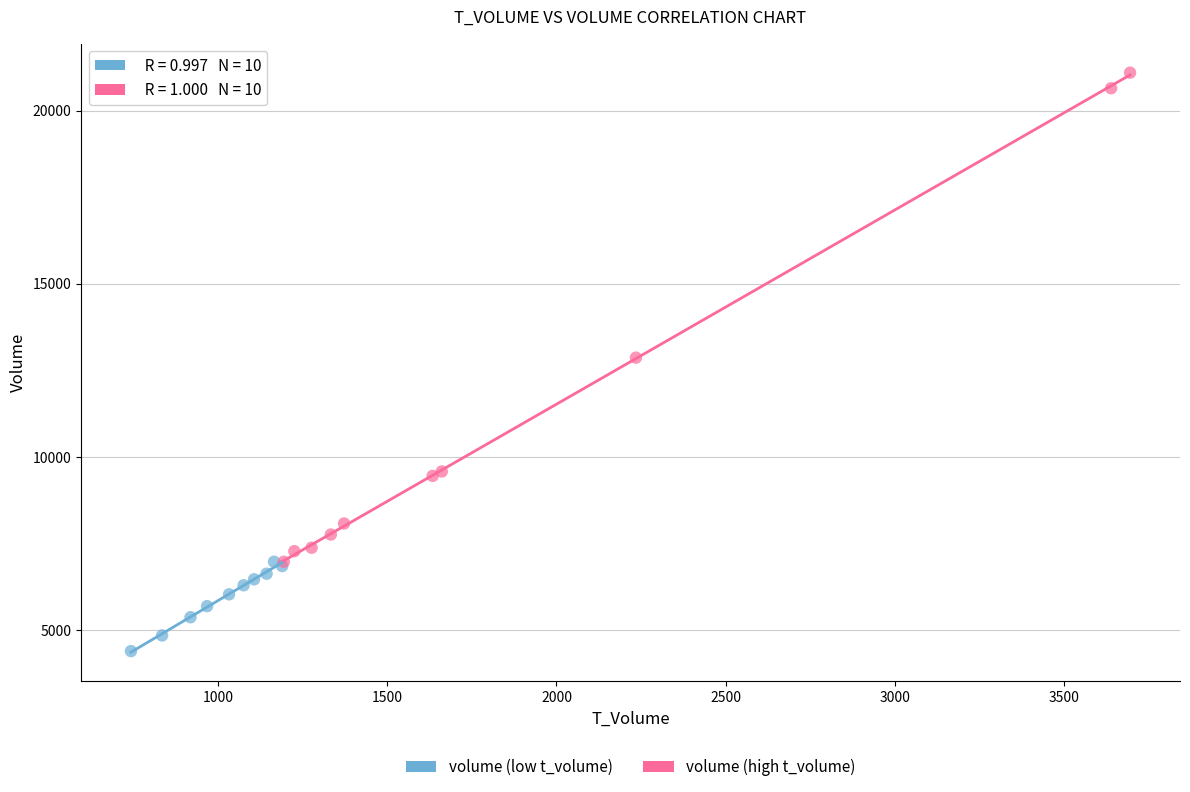

Which series contains the lowest Y value?

volume (low t_volume)